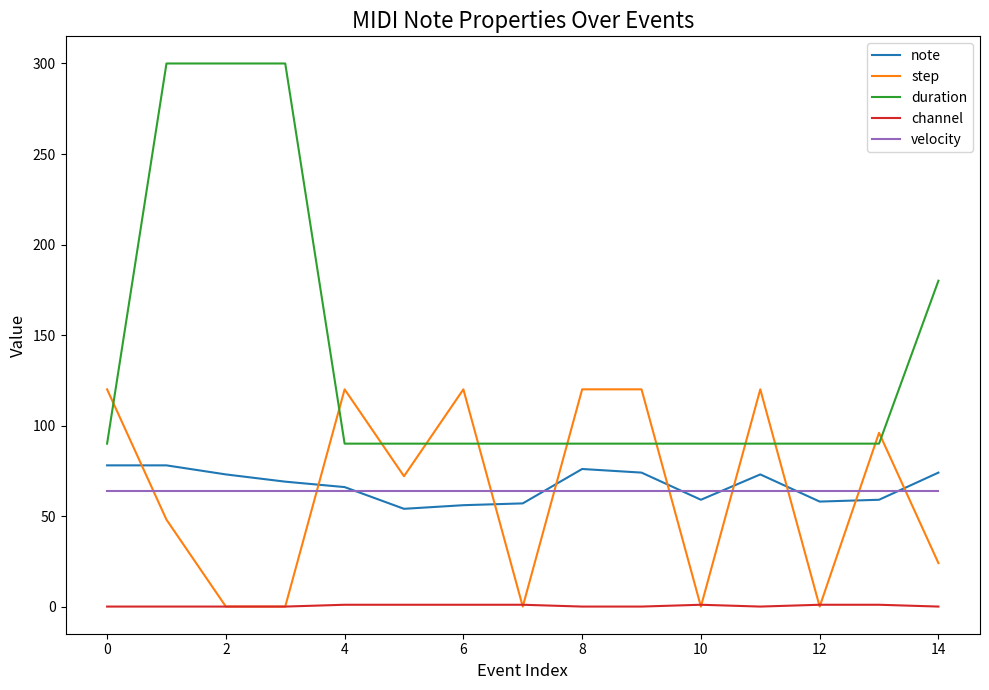

How many lines are shown in the chart?

5